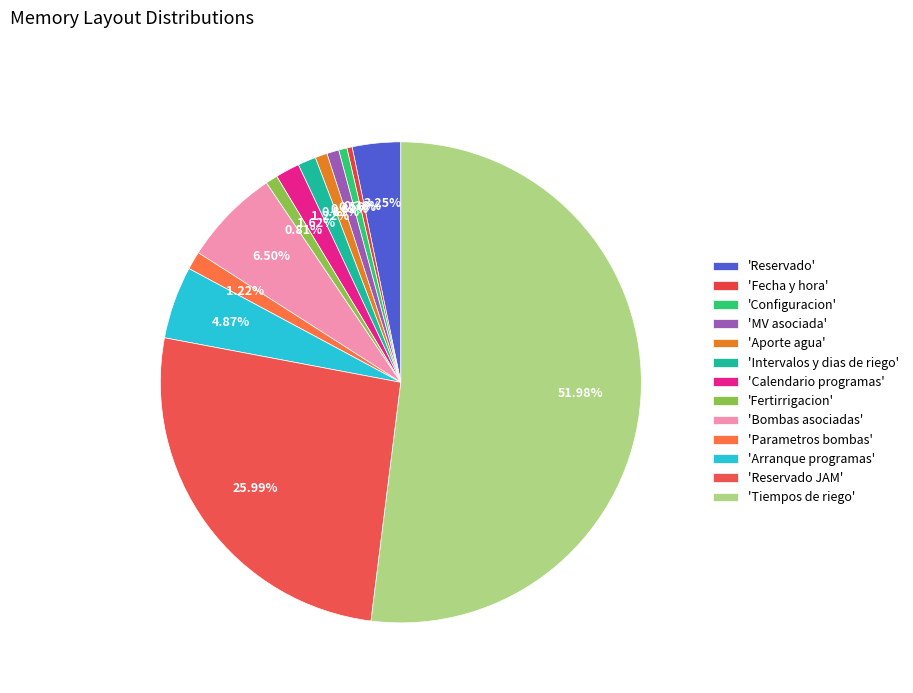

Which category has the smallest portion of the pie?

Fecha y hora